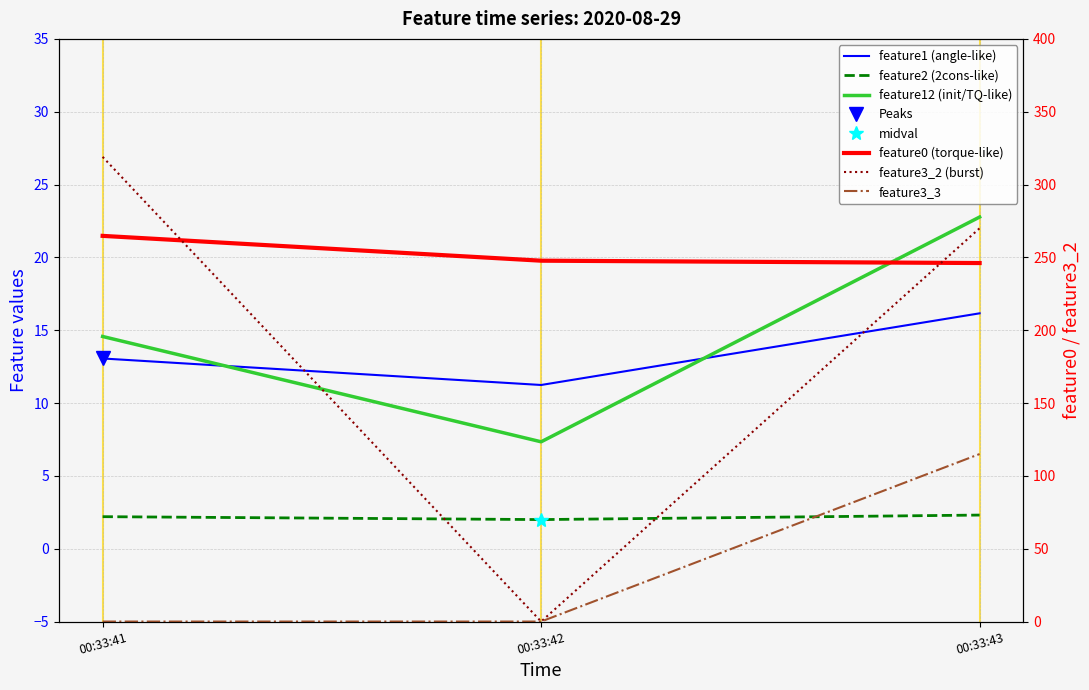

Reading left to right, transcribe all the data shown in this chart.

feature1 (angle-like): 00:33:41=13.1	00:33:42=11.2	00:33:43=16.2
feature2 (2cons-like): 00:33:41=2.2	00:33:42=2.0	00:33:43=2.3
feature12 (init/TQ-like): 00:33:41=14.6	00:33:42=7.3	00:33:43=22.8
feature0 (torque-like): 00:33:41=264.8	00:33:42=247.7	00:33:43=246.1
feature3_2 (burst): 00:33:41=319.0	00:33:42=0.0	00:33:43=270.0
feature3_3: 00:33:41=0.0	00:33:42=0.0	00:33:43=115.0